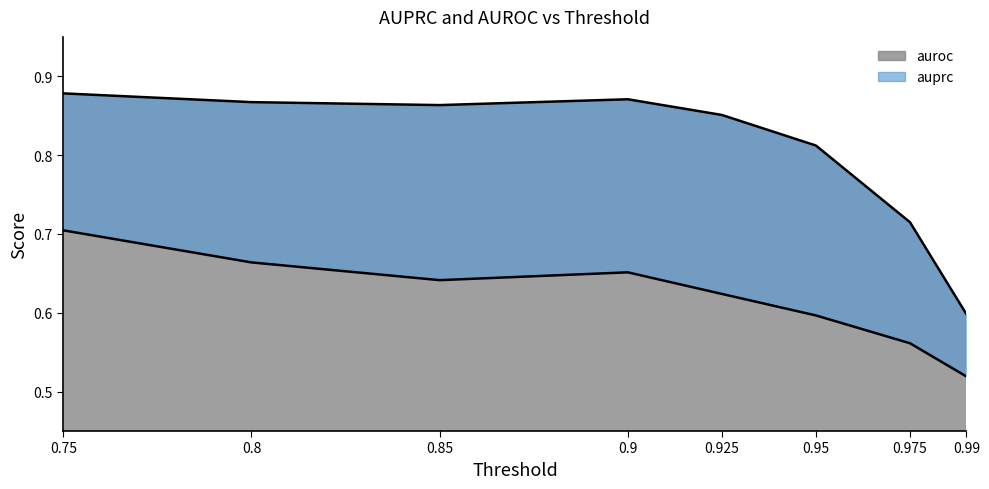

What is the label of the 2nd point from the right?

0.975